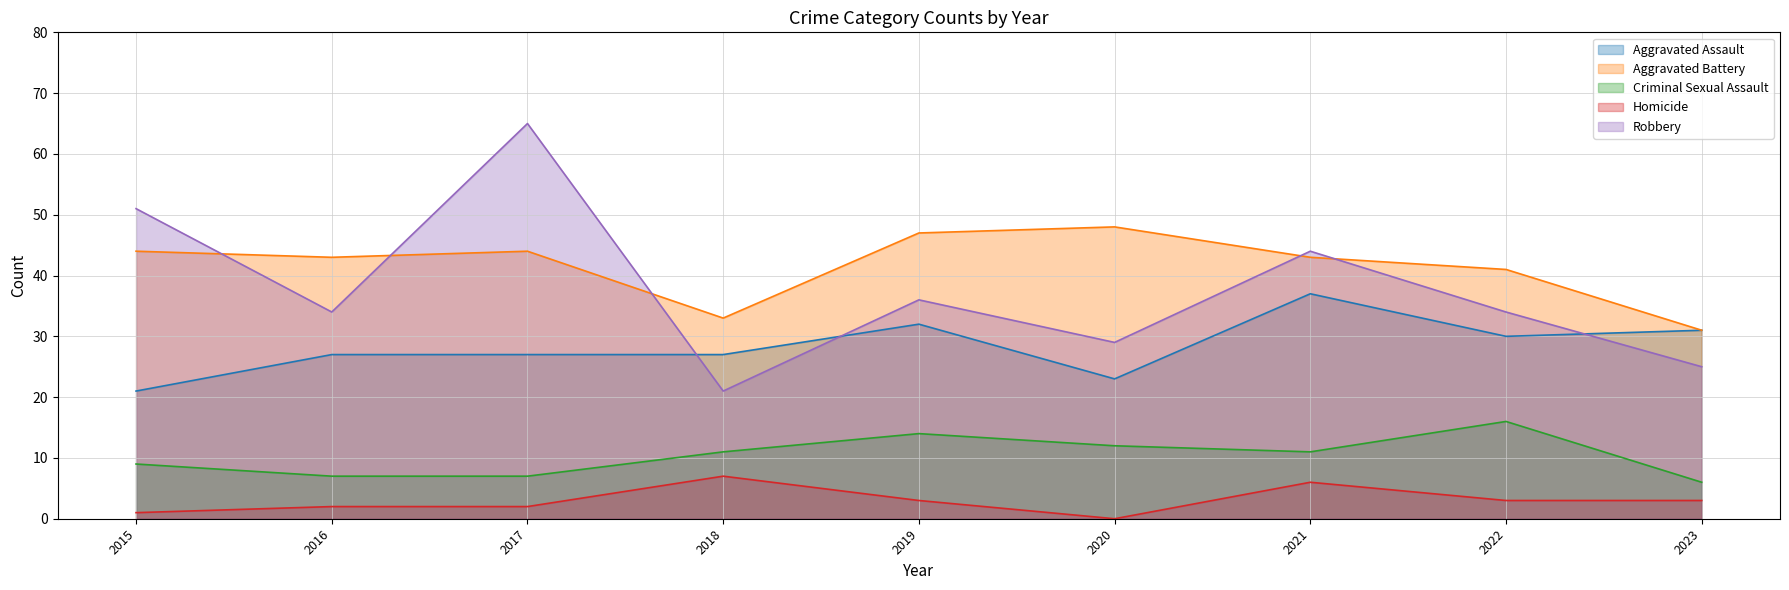

List the labels in order of Homicide value, largest first.

2018, 2021, 2019, 2022, 2023, 2016, 2017, 2015, 2020